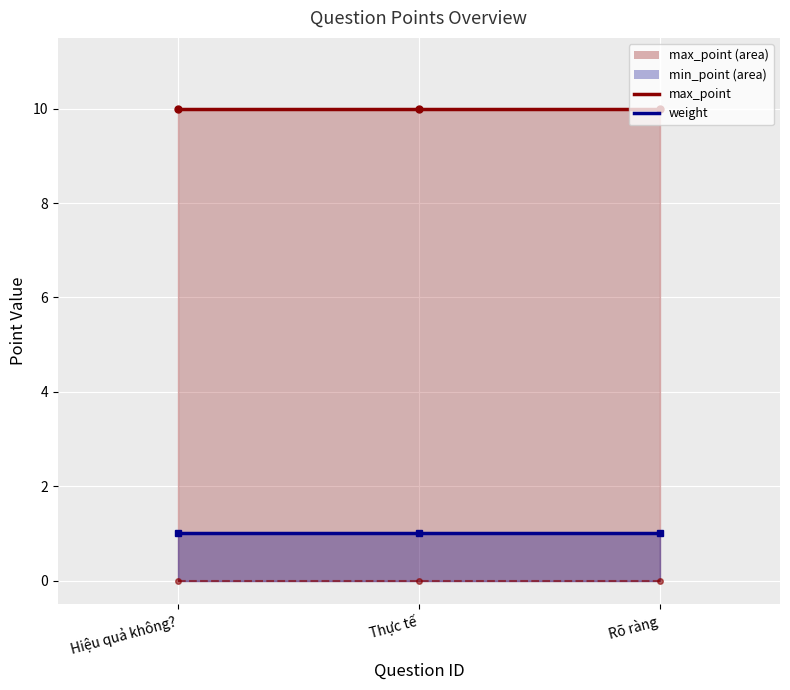

What position from the left is Thực tế?

2